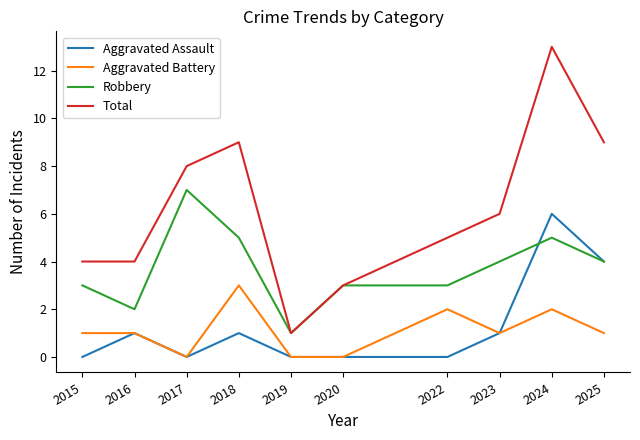

True or false: Aggravated Battery and Robbery cross at least once.

False